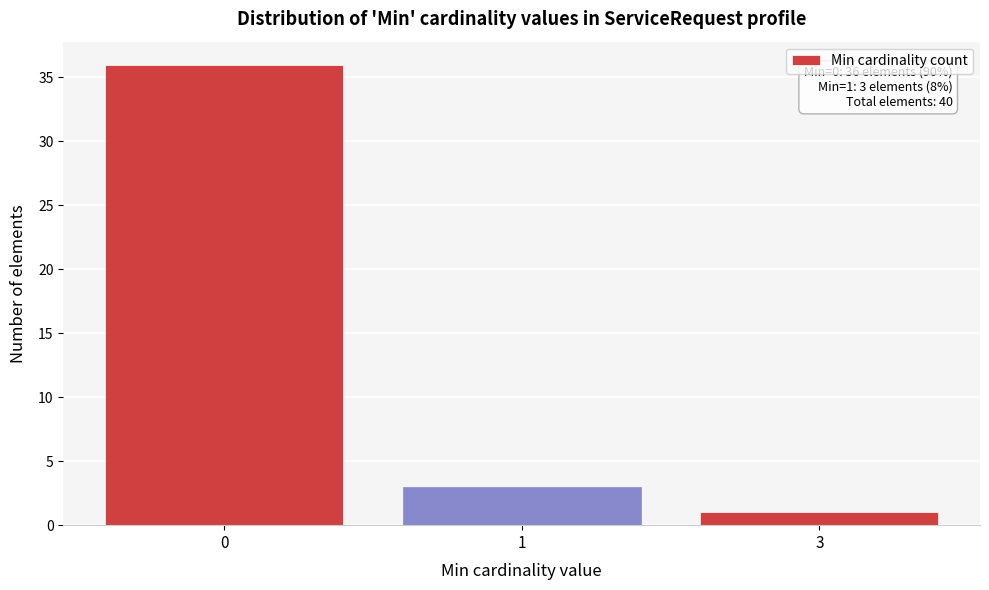

Reading left to right, what are all the values shown in this chart?

36	3	1